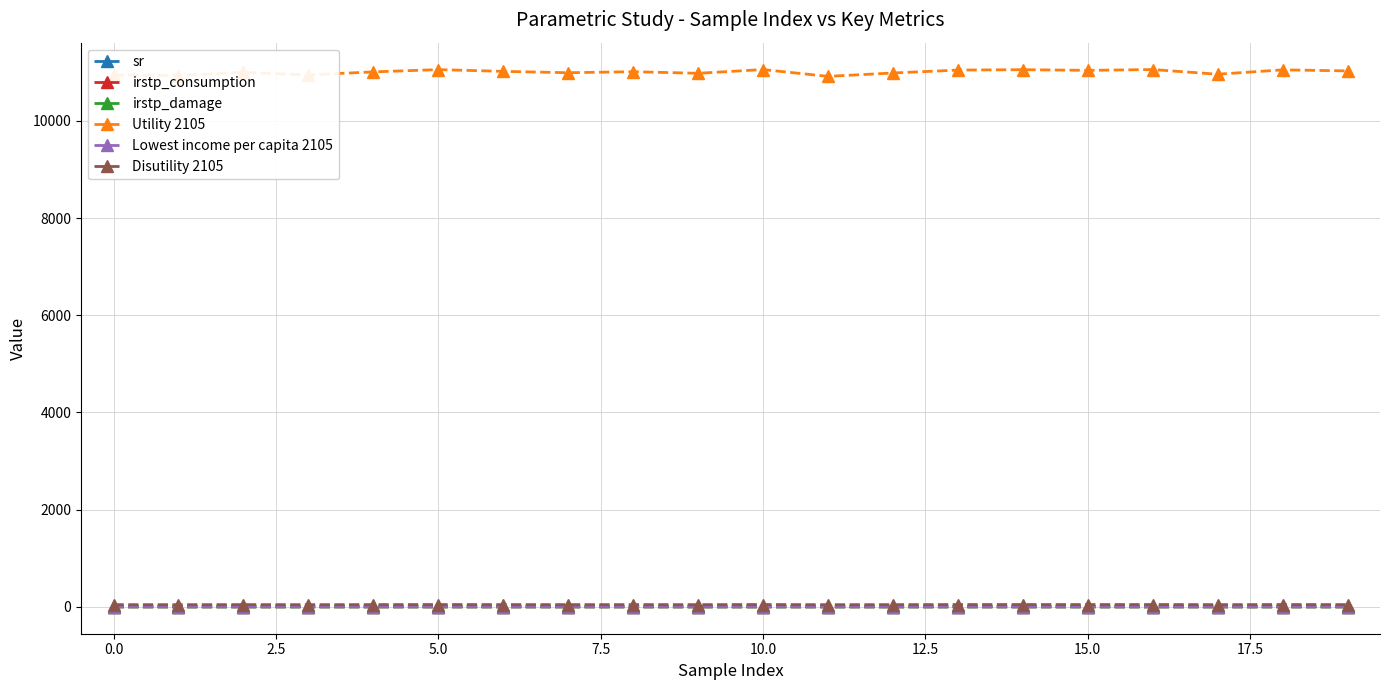

Which series has the largest range (max minus min)?

Utility 2105